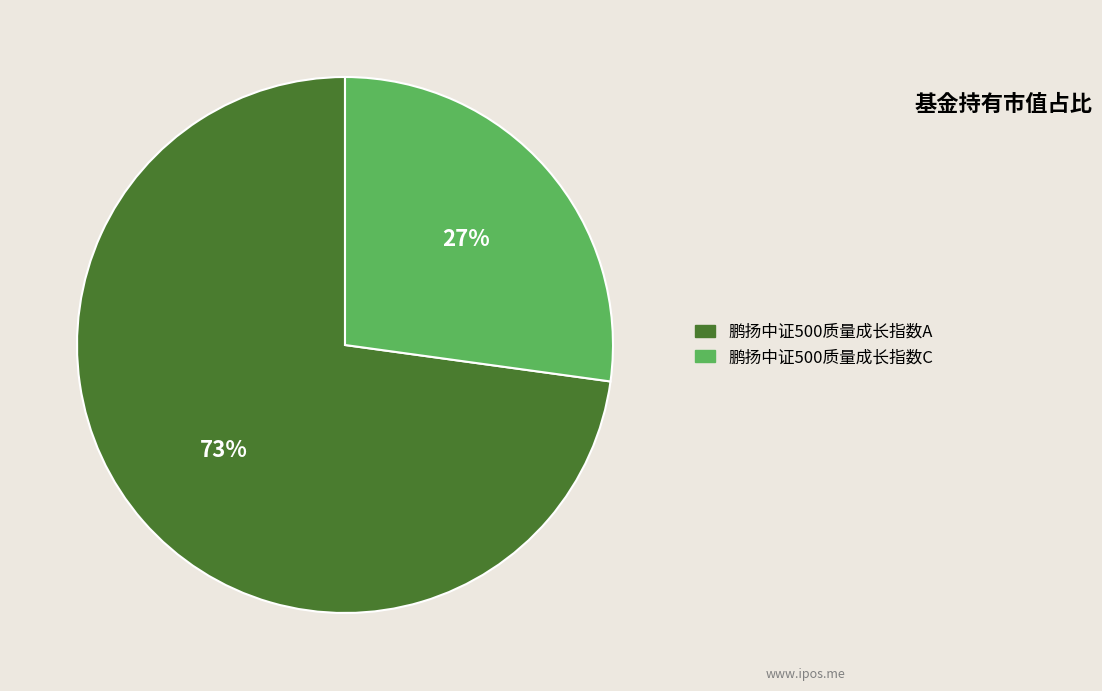

To the nearest percent, what is the difference between the largest and smallest slice percentages?

46%